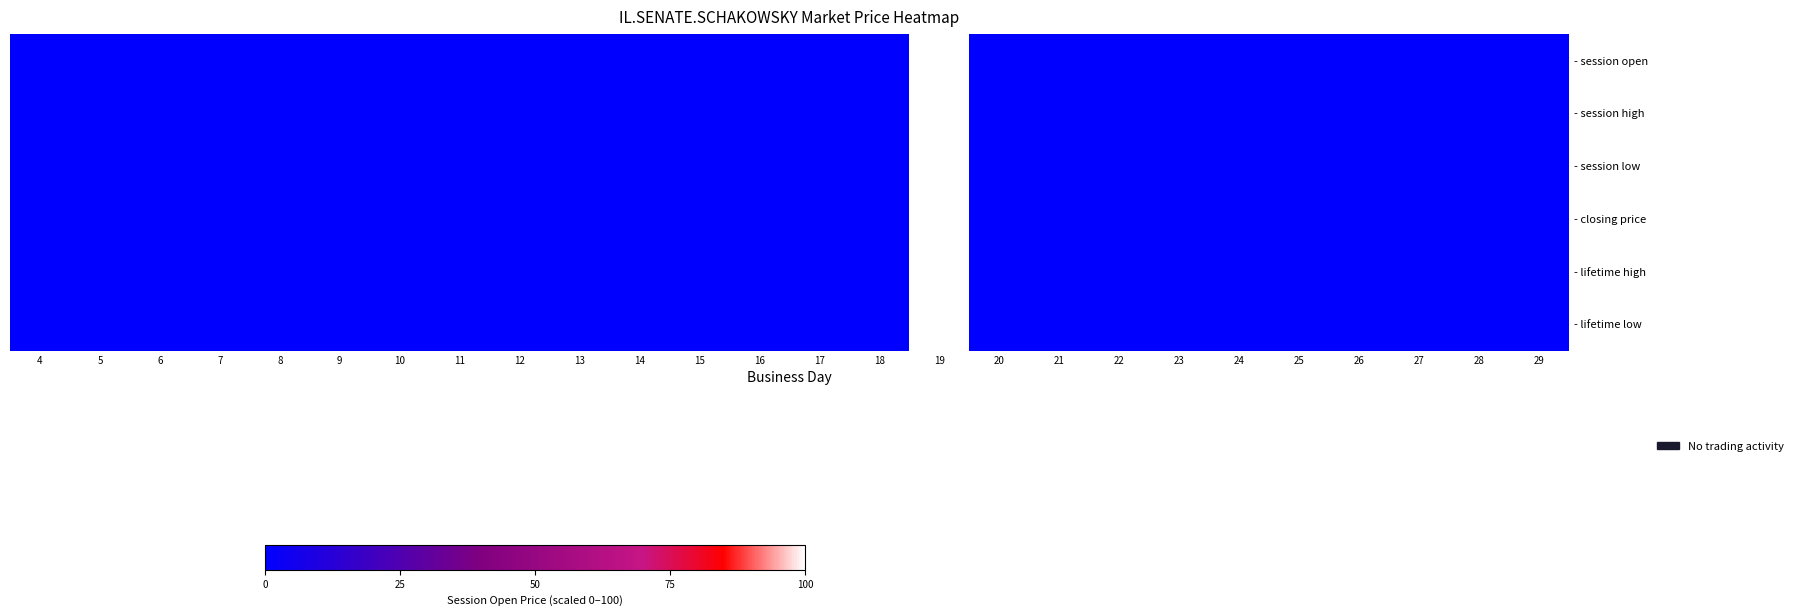

Reading right to left, transcribe all the data shown in this chart.

- session open: 29=0	28=0	27=0	26=0	25=0	24=0	23=0	22=0	21=0	20=0	19=100	18=0	17=0	16=0	15=0	14=0	13=0	12=0	11=0	10=0	9=0	8=0	7=0	6=0	5=0	4=0
- session high: 29=0	28=0	27=0	26=0	25=0	24=0	23=0	22=0	21=0	20=0	19=100	18=0	17=0	16=0	15=0	14=0	13=0	12=0	11=0	10=0	9=0	8=0	7=0	6=0	5=0	4=0
- session low: 29=0	28=0	27=0	26=0	25=0	24=0	23=0	22=0	21=0	20=0	19=100	18=0	17=0	16=0	15=0	14=0	13=0	12=0	11=0	10=0	9=0	8=0	7=0	6=0	5=0	4=0
- closing price: 29=0	28=0	27=0	26=0	25=0	24=0	23=0	22=0	21=0	20=0	19=100	18=0	17=0	16=0	15=0	14=0	13=0	12=0	11=0	10=0	9=0	8=0	7=0	6=0	5=0	4=0
- lifetime high: 29=0	28=0	27=0	26=0	25=0	24=0	23=0	22=0	21=0	20=0	19=100	18=0	17=0	16=0	15=0	14=0	13=0	12=0	11=0	10=0	9=0	8=0	7=0	6=0	5=0	4=0
- lifetime low: 29=0	28=0	27=0	26=0	25=0	24=0	23=0	22=0	21=0	20=0	19=100	18=0	17=0	16=0	15=0	14=0	13=0	12=0	11=0	10=0	9=0	8=0	7=0	6=0	5=0	4=0